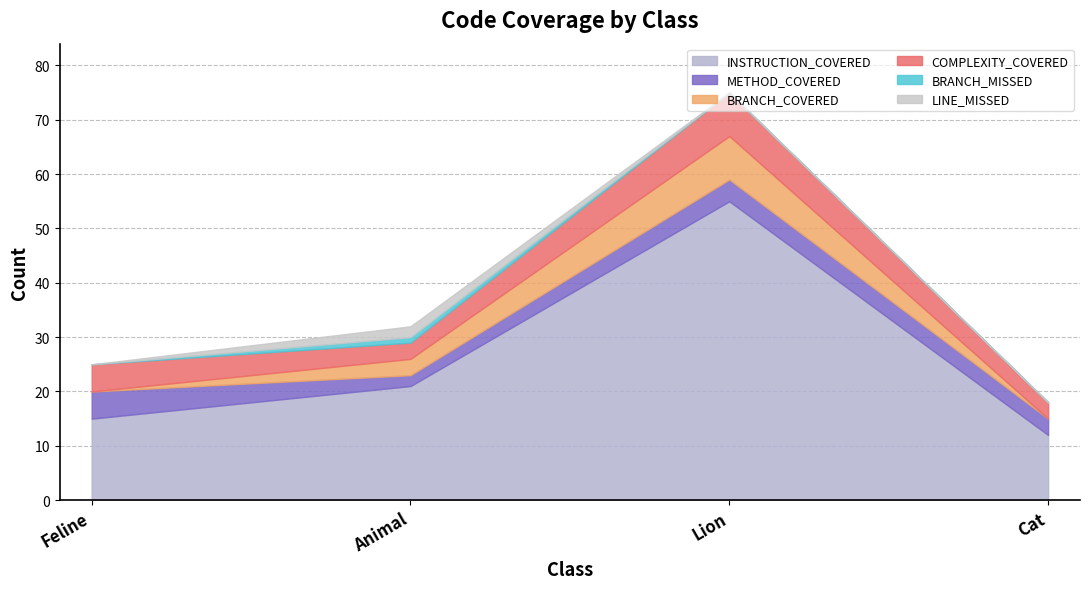

What is the difference between the maximum and minimum values in the COMPLEXITY_COVERED series?

5